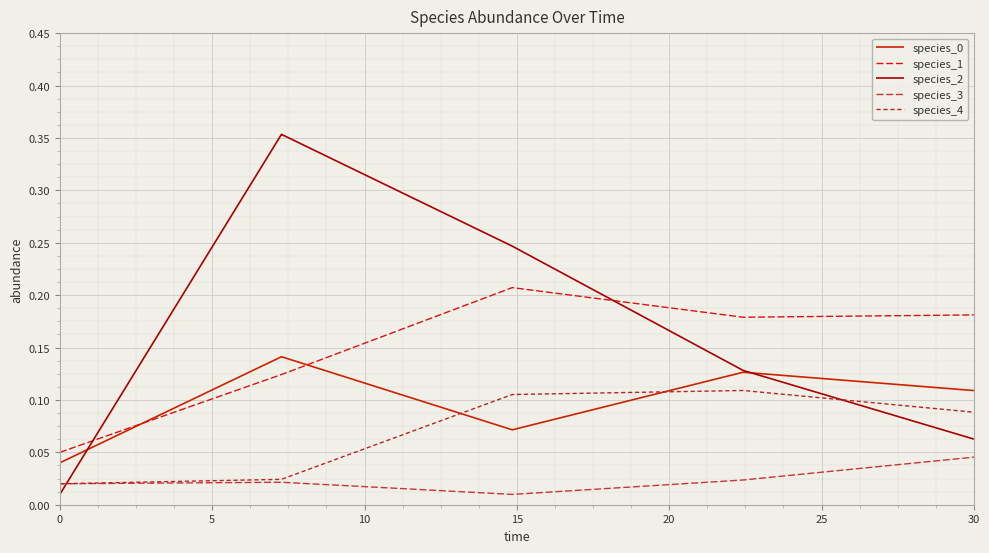

True or false: species_3 and species_2 cross at least once.

True